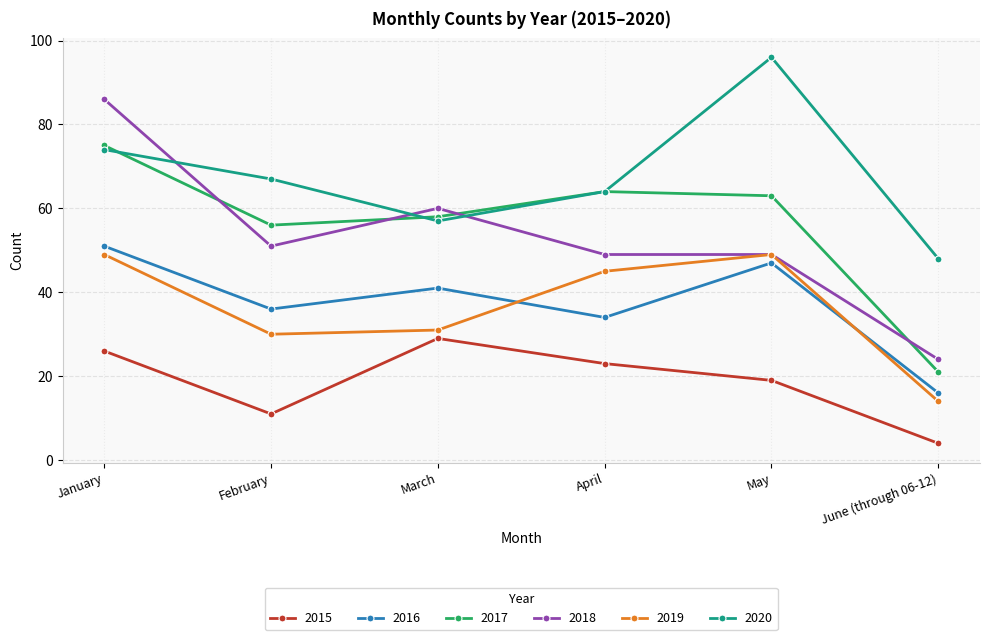

What is the label of the 3rd point from the right?

April